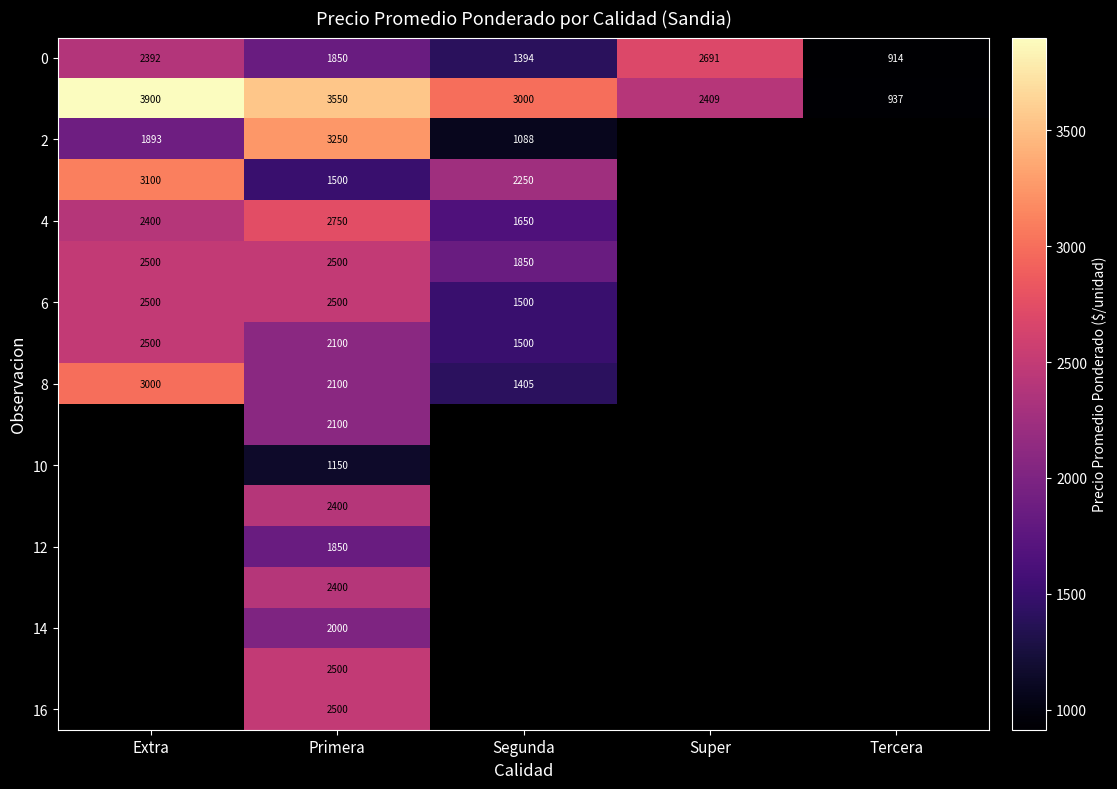

Is it true that 8 equals 1405 at Segunda?

True